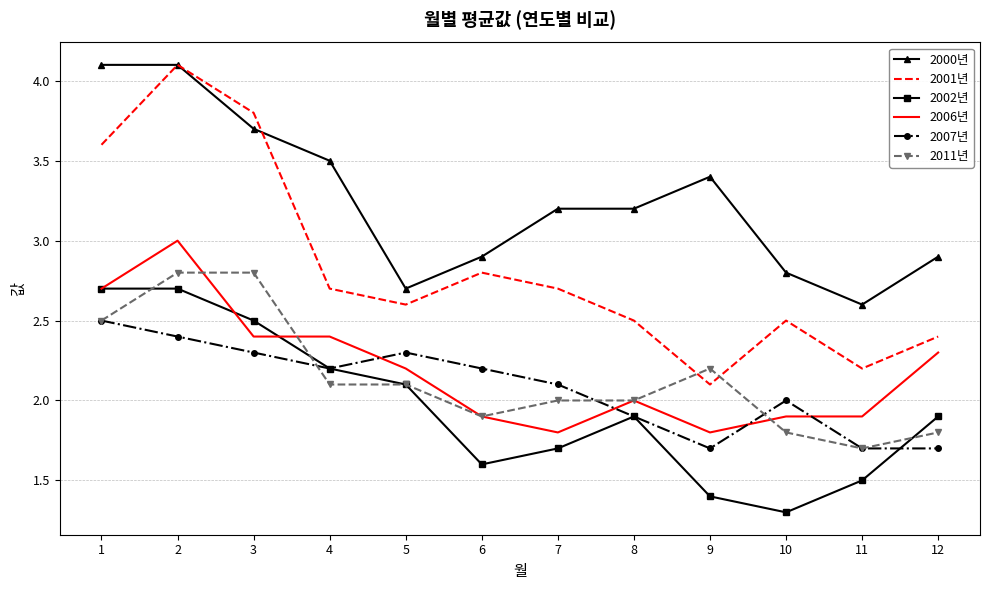

Which category has the lowest value across all series?

10